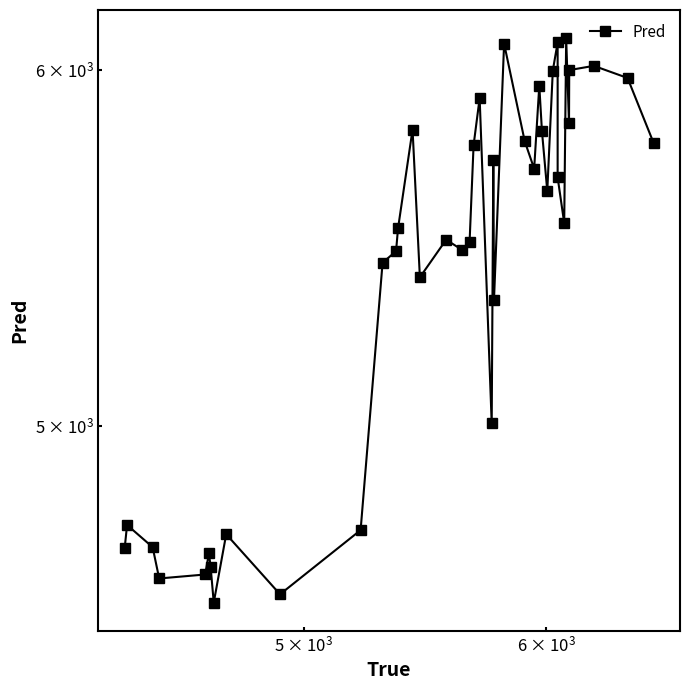

How many points are lower than both their immediate neighbors (excluding endpoints)?

11